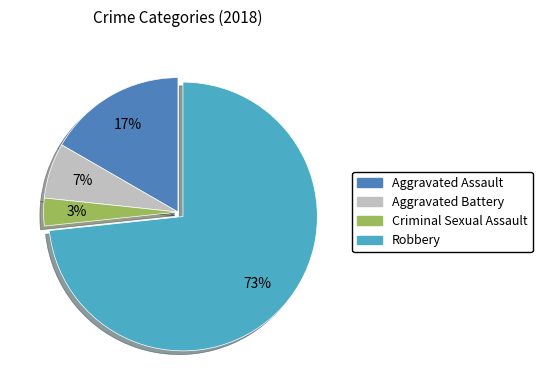

What is the majority slice?

Robbery